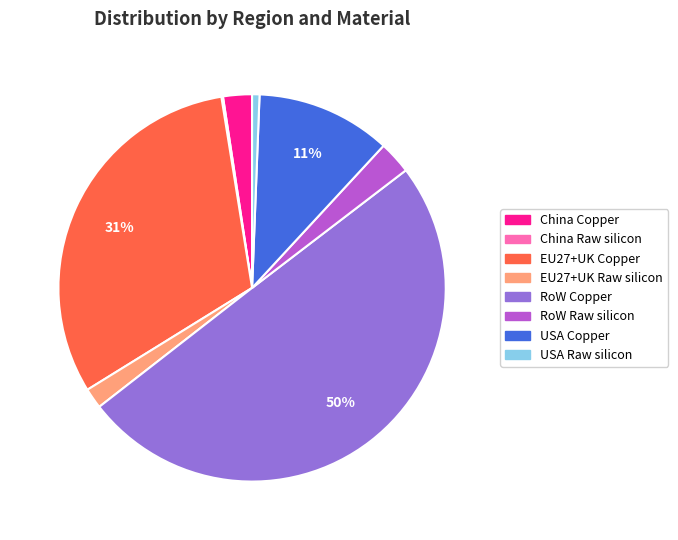

To the nearest percent, what is the difference between the largest and smallest slice percentages?

50%